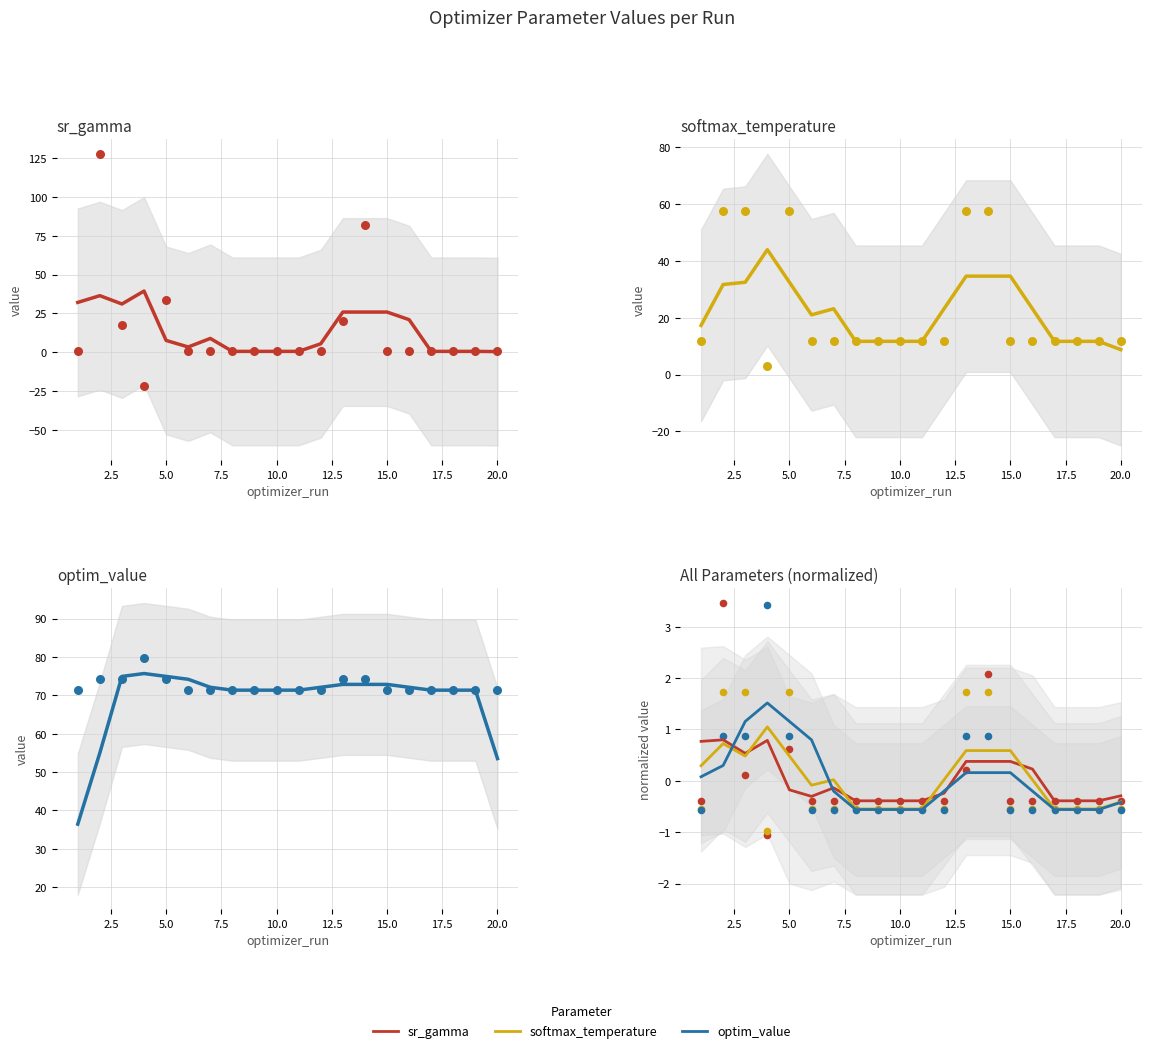

Which series has the largest total across all categories?

optim_value